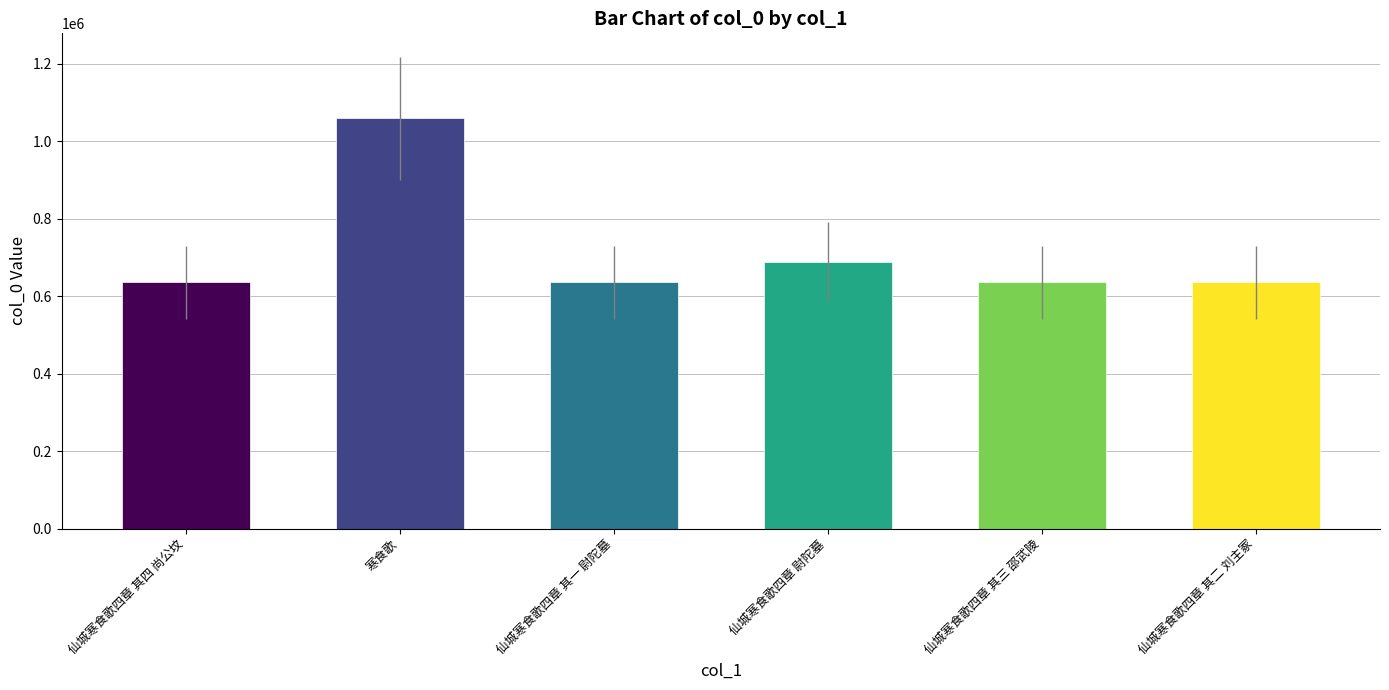

Between 仙城寒食歌四章 其四 尚公坟 and 仙城寒食歌四章 尉陀墓, which is larger?

仙城寒食歌四章 尉陀墓